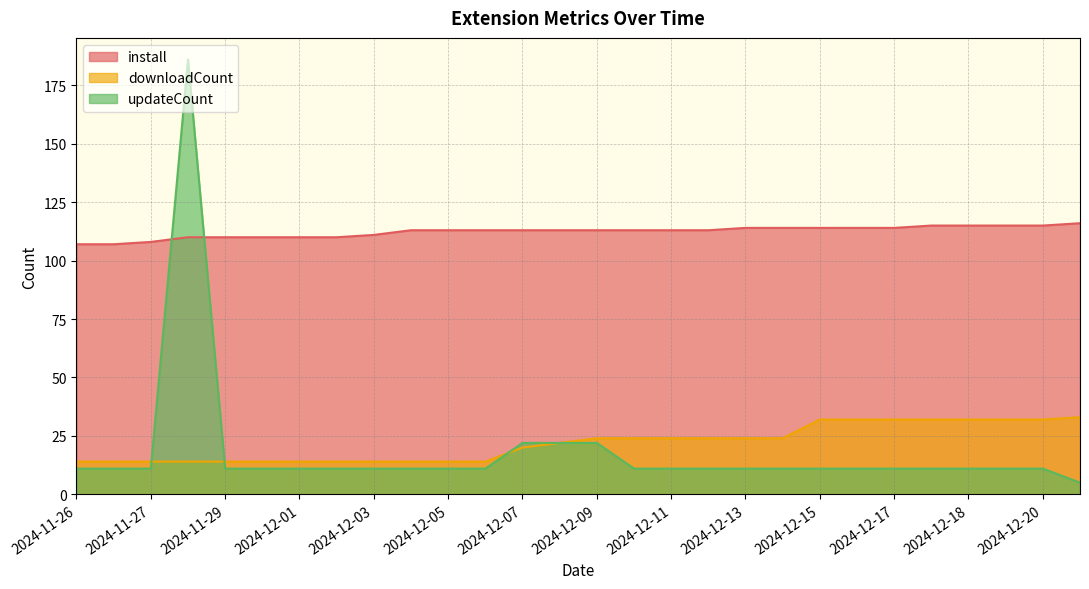

In updateCount, how many points are higher than both neighbors (excluding endpoints)?

1